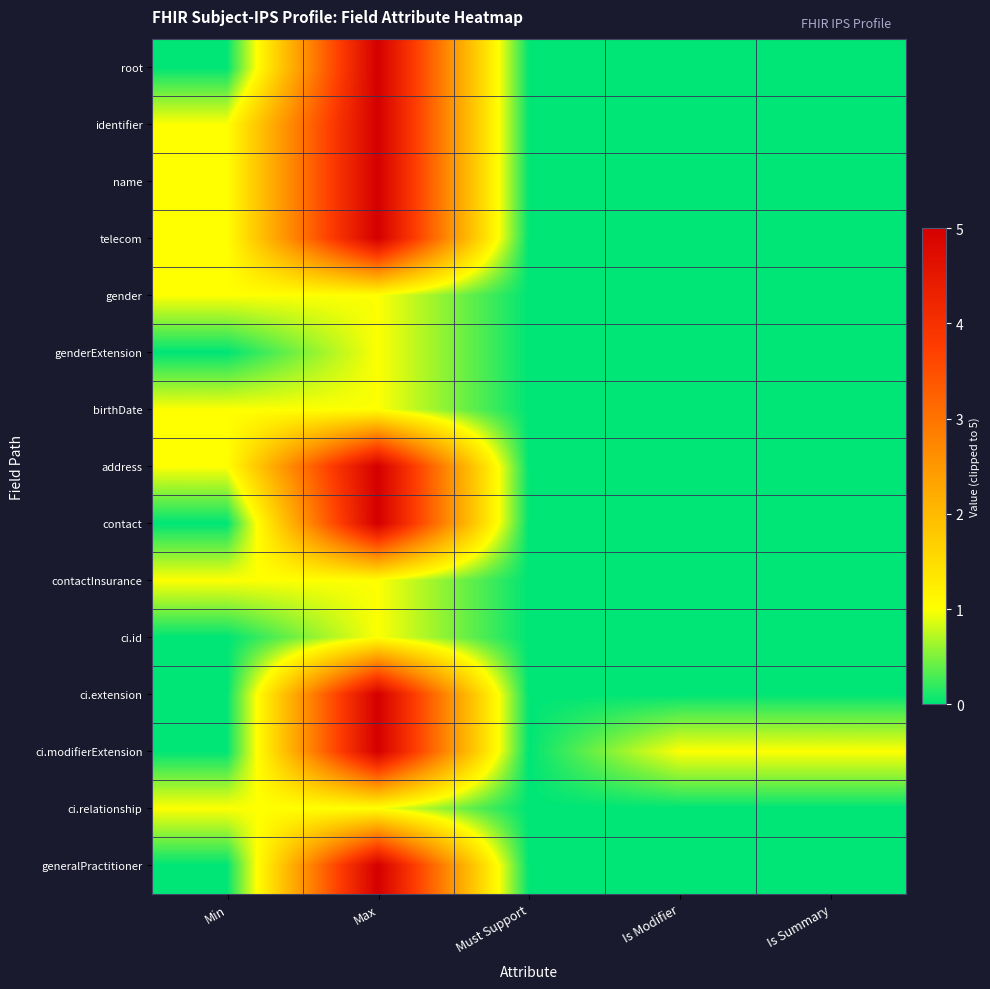

What is the greatest value displayed?

5